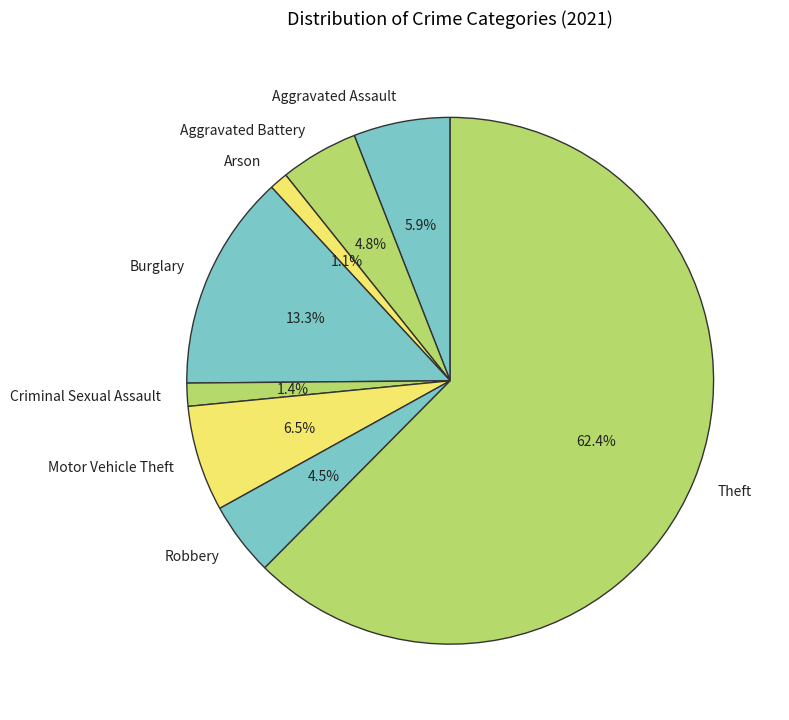

To the nearest percent, what is the combined percentage of Theft and Criminal Sexual Assault?

64%